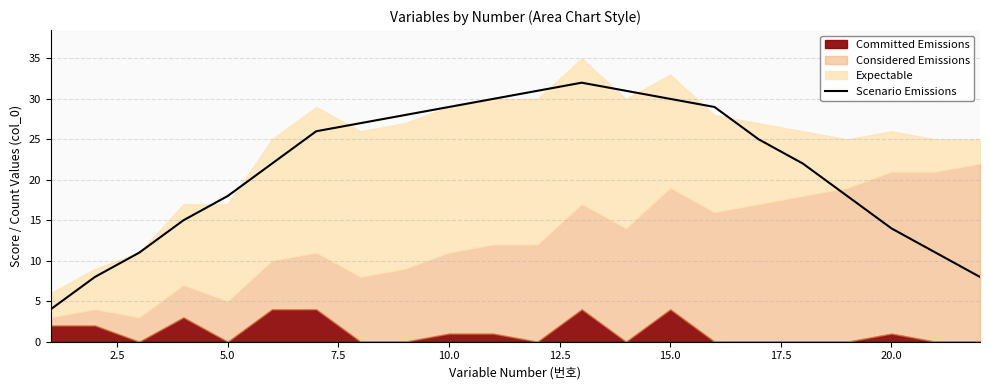

What is the value of the 12th point from the left?

31